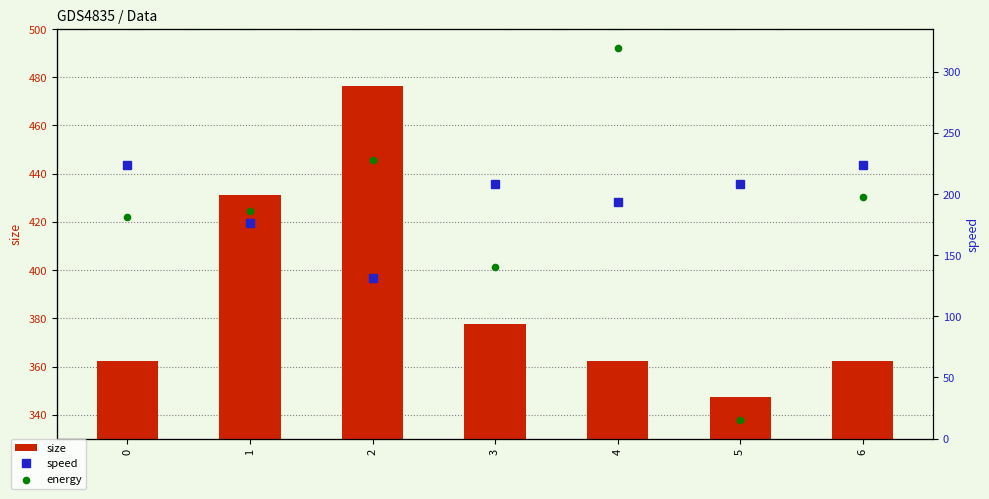

Which series has the largest total across all categories?

size